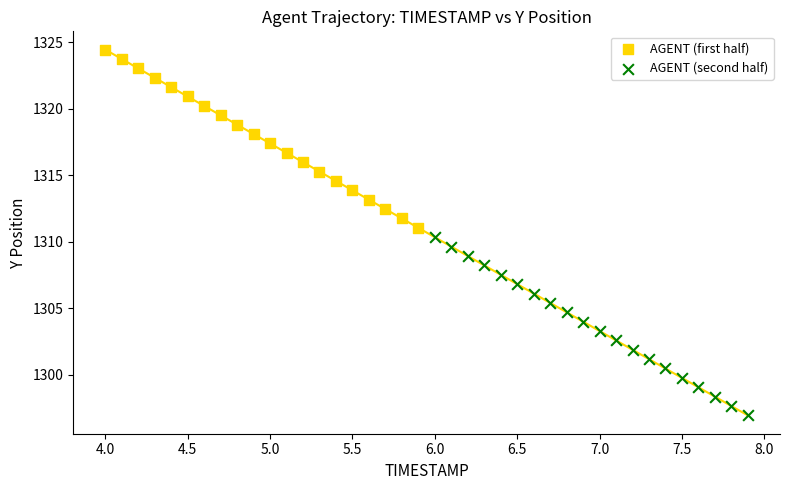

Which series reaches the maximum Y coordinate?

AGENT (first half)